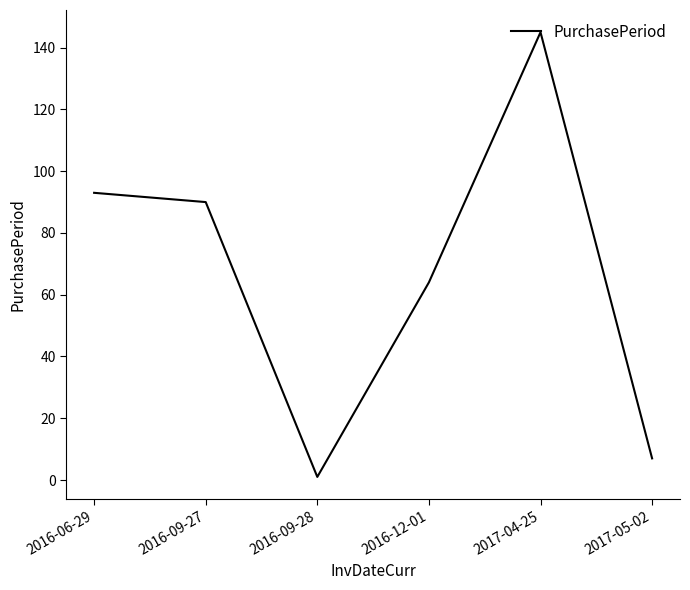

List the labels in order of value, smallest first.

2016-09-28, 2017-05-02, 2016-12-01, 2016-09-27, 2016-06-29, 2017-04-25